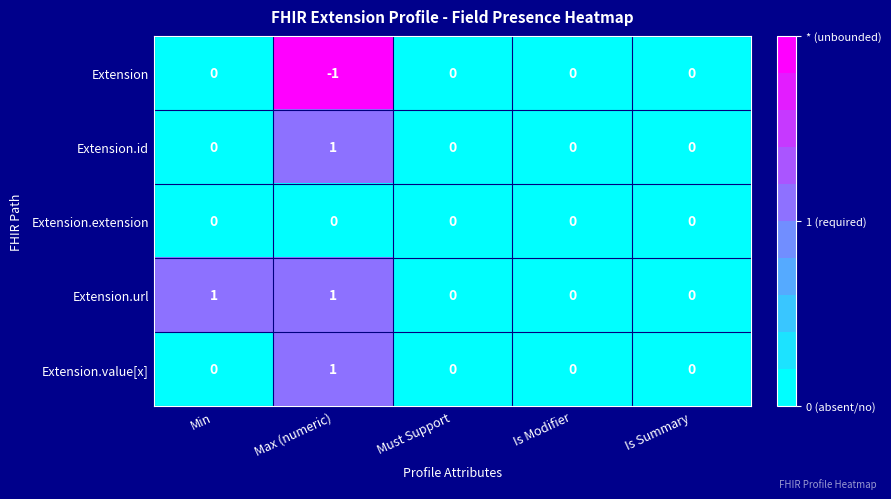

Count the Extension values in the range 0 to 1.

4